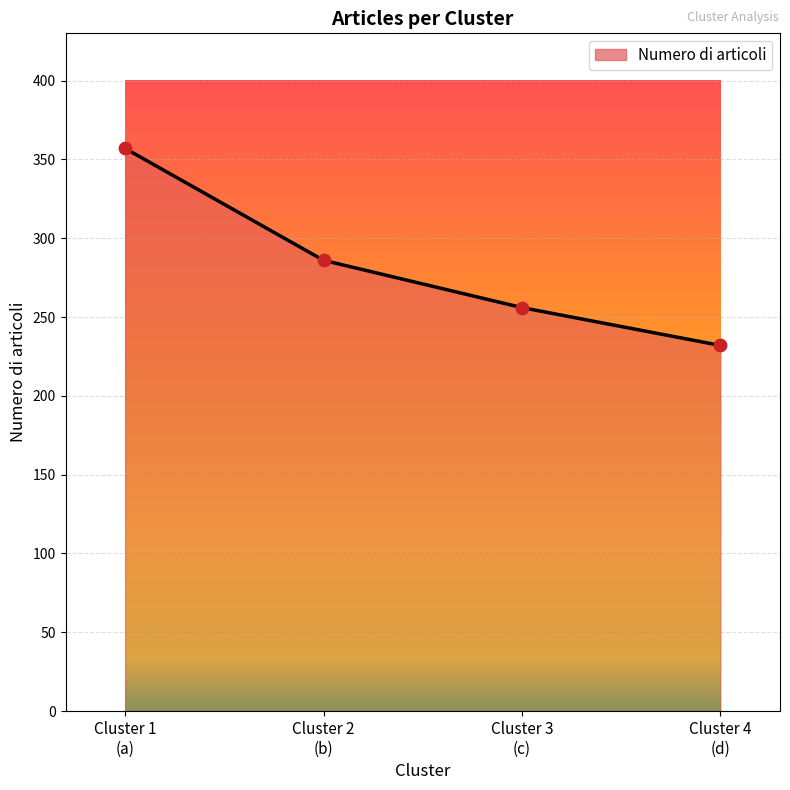

What is the greatest value displayed?

357